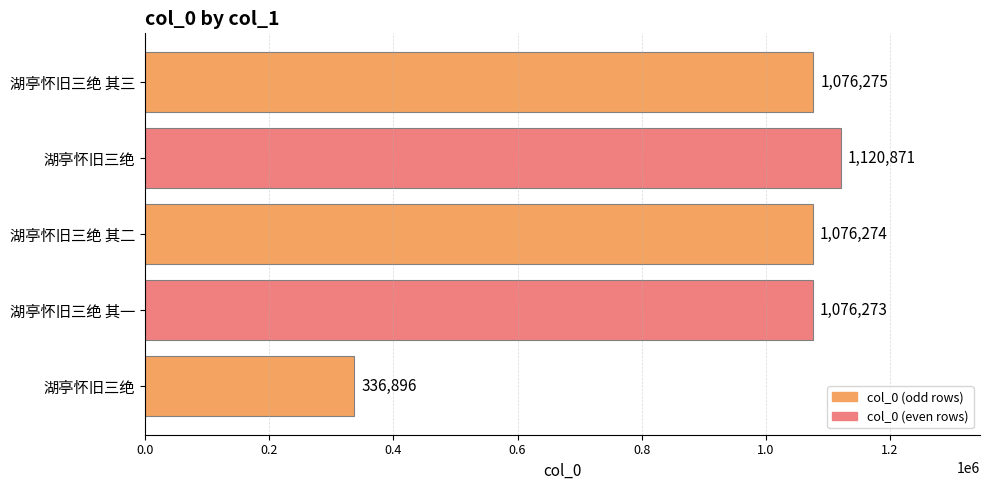

How many bars are there in total?

5